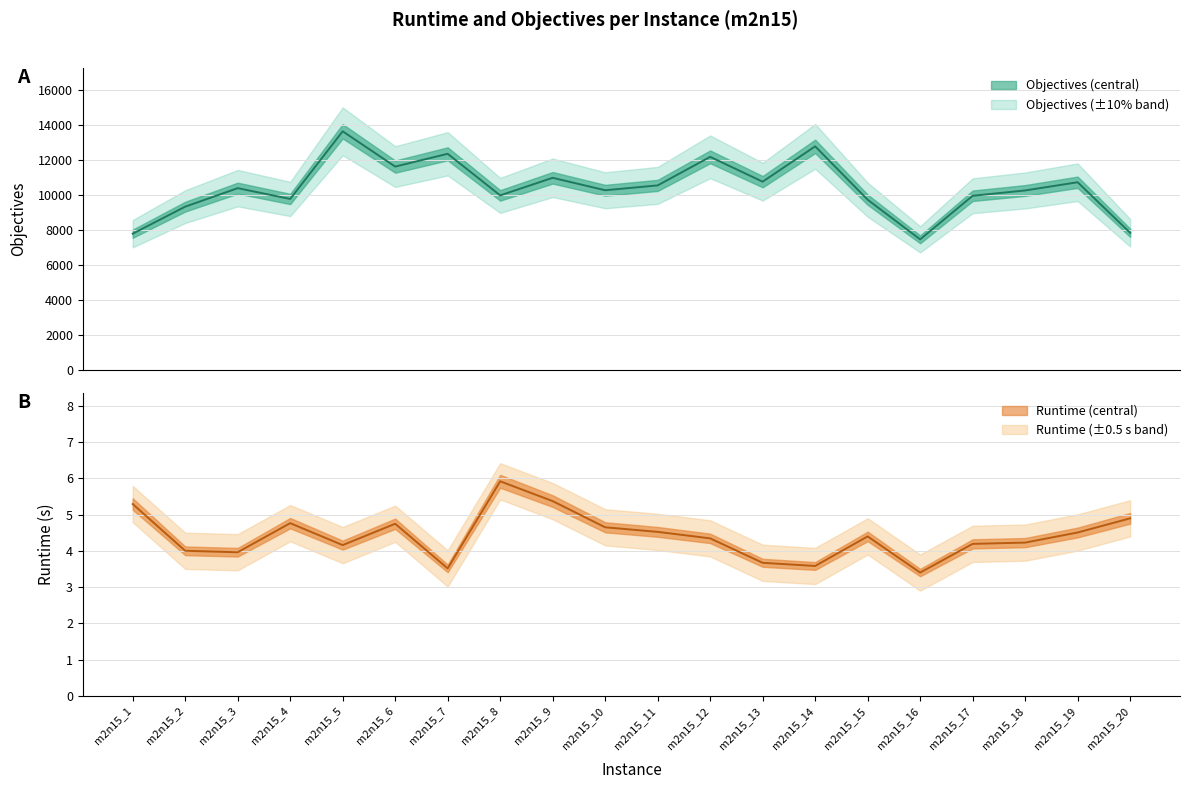

What is the difference between the maximum and second lowest values in the runtime series?

2.4